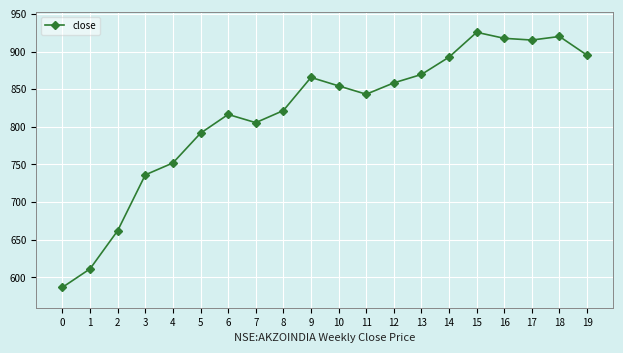

Approximately how many times larger is the value at 10 compared to 16?

0.9